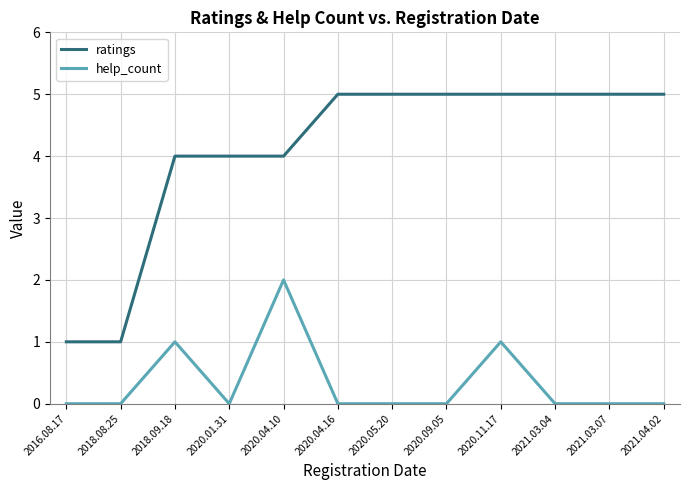

True or false: ratings and help_count cross at least once.

False